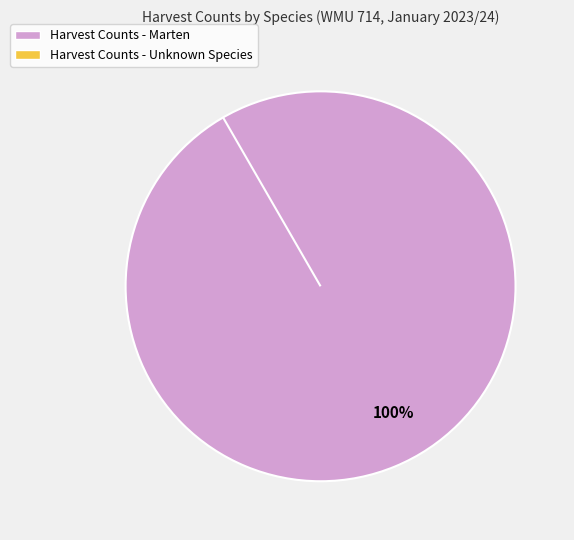

Rank the categories by value from highest to lowest.

Marten, Unknown Species